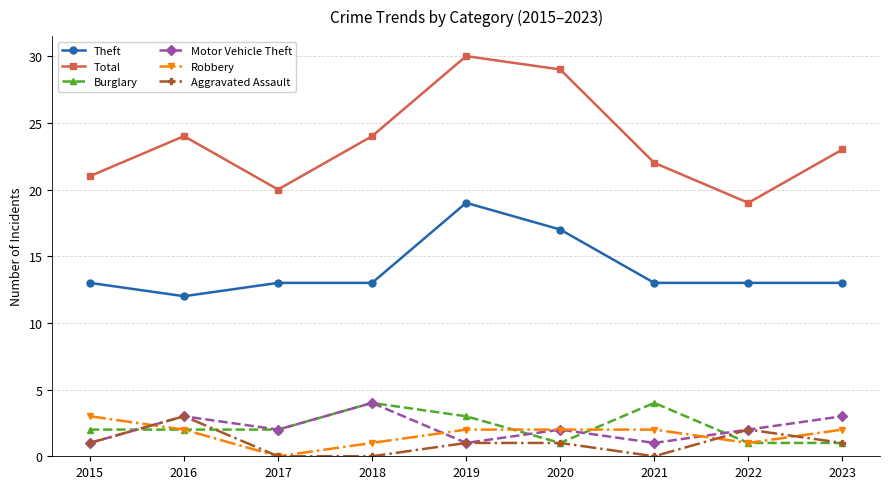

What is the greatest value displayed?

30